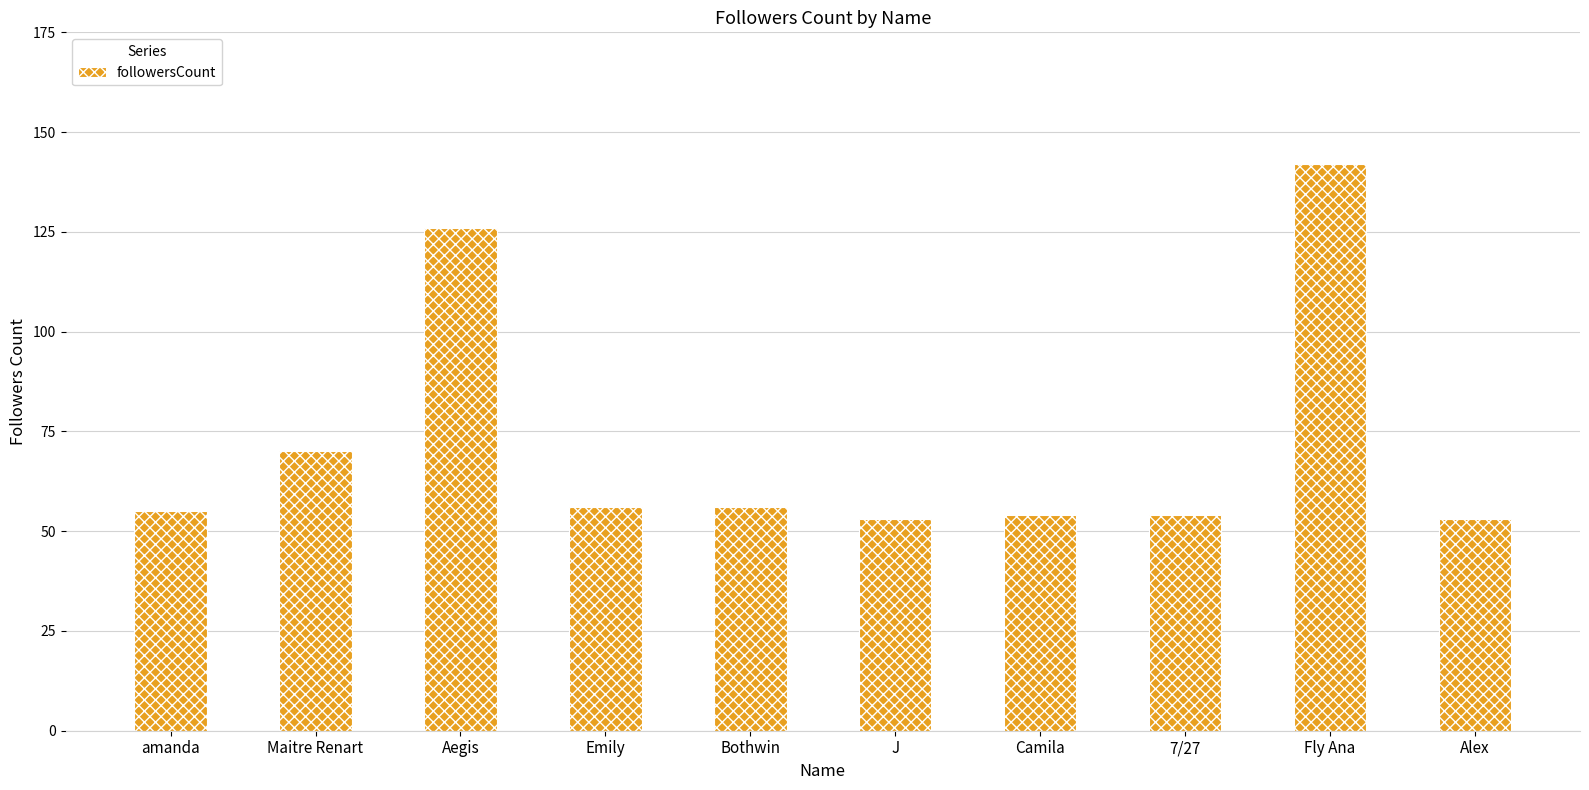

Which has a higher value, Bothwin or 7/27?

Bothwin